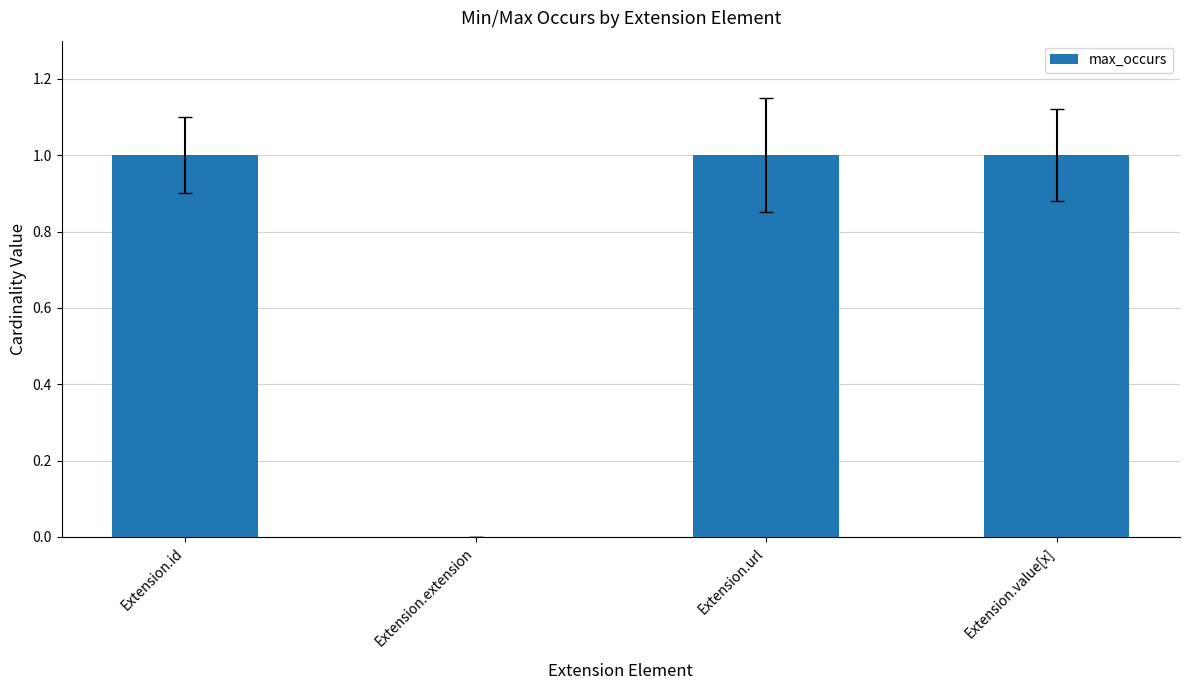

Reading right to left, extract all data points from this chart.

Extension.value[x]=1	Extension.url=1	Extension.extension=0	Extension.id=1